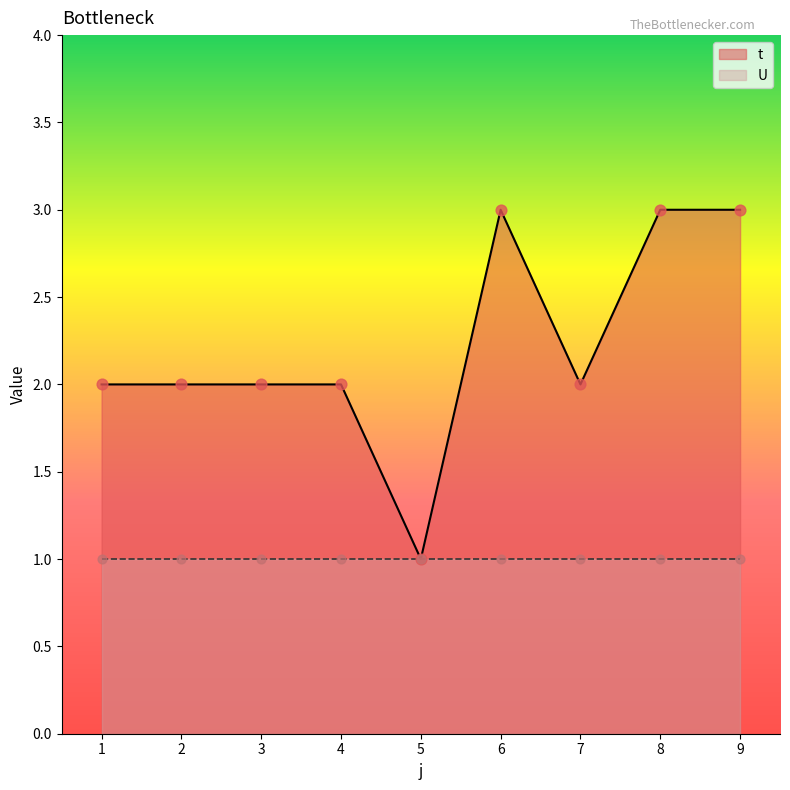

What is the change in value from 4 to 5?

-1